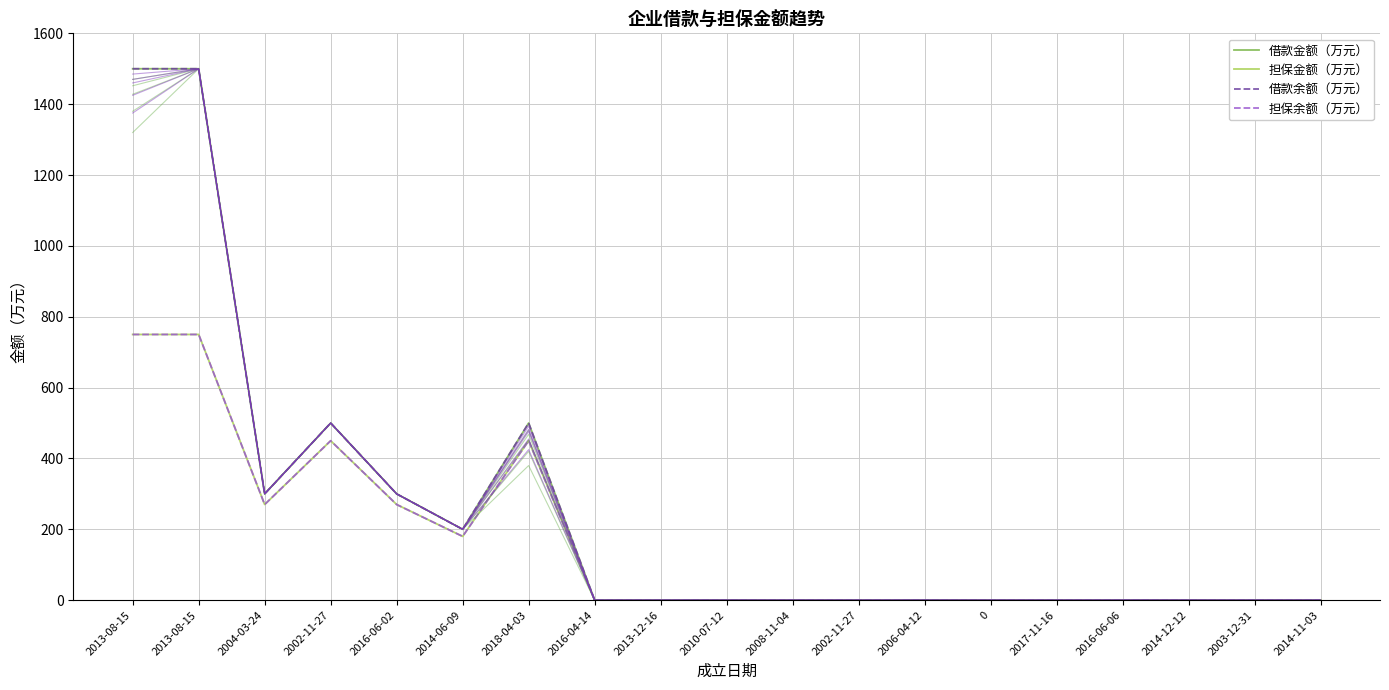

At which category is the sum across all series the highest?

2013-08-15